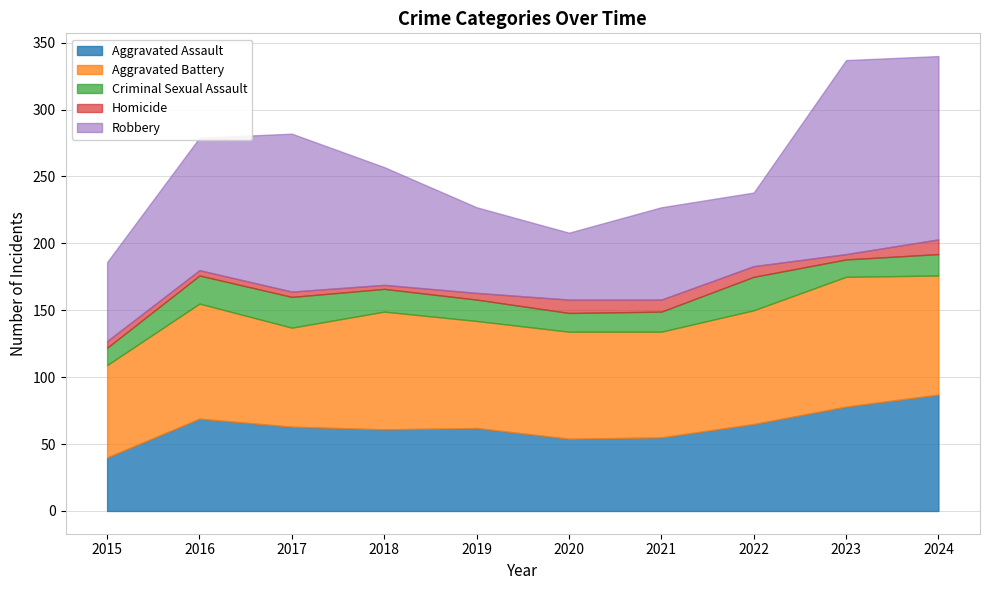

Between which two adjacent categories do Aggravated Assault and Robbery first intersect?

2019 and 2020